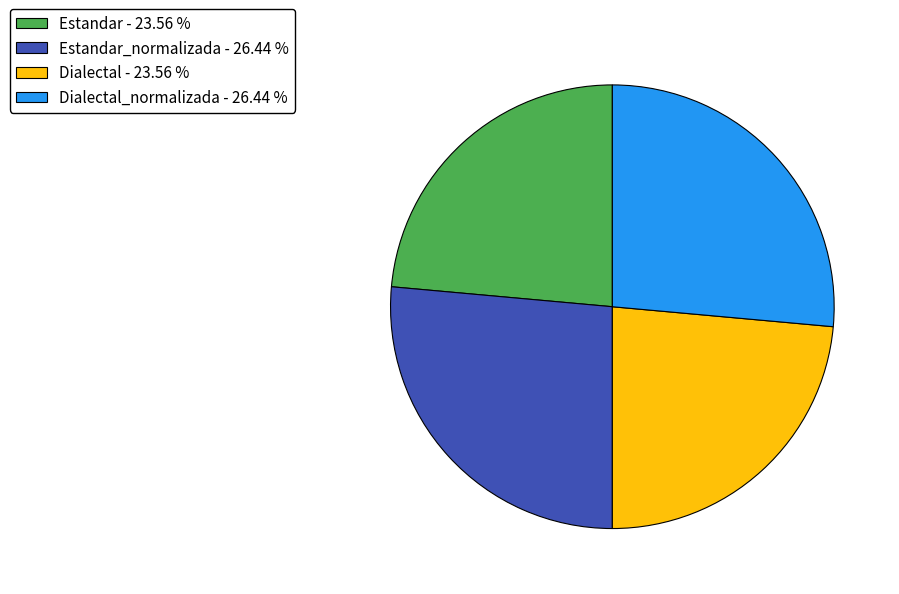

Does any single category account for the majority?

No